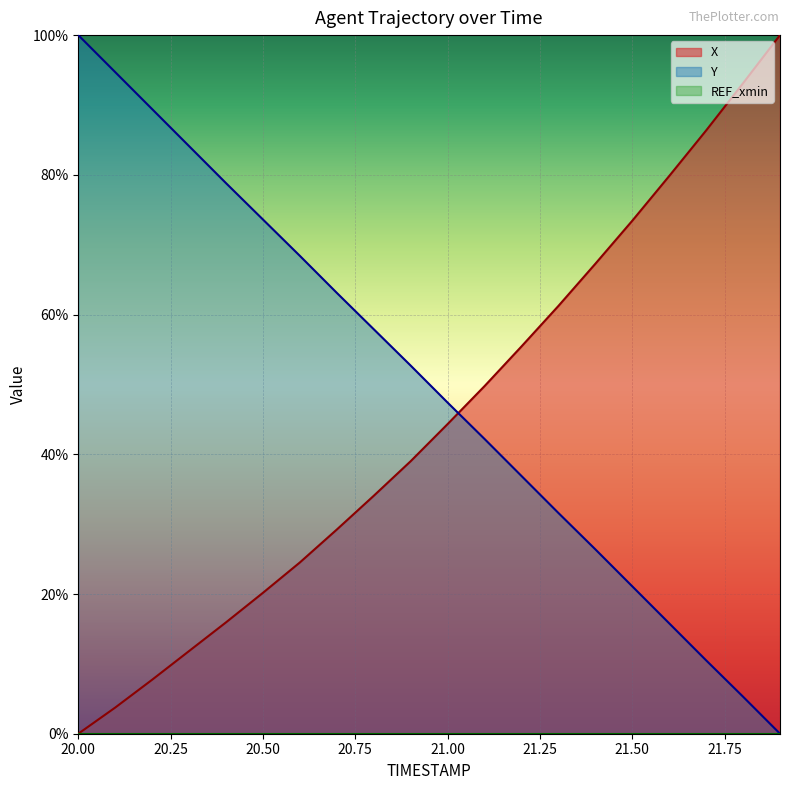

Which category has the highest value across all series?

21.9